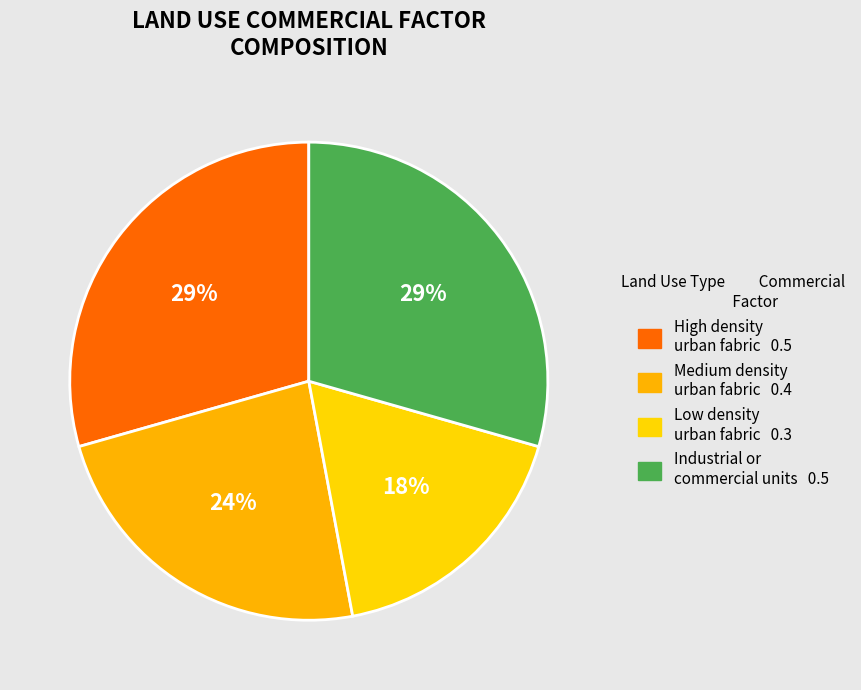

How many segments does this pie chart have?

4